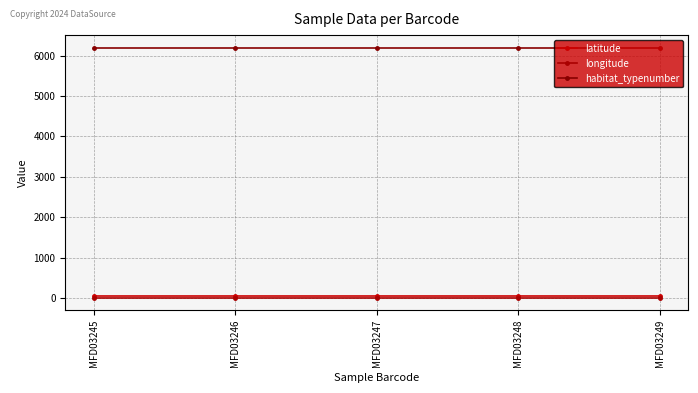

Is it true that longitude equals 8.8 at MFD03248?

True